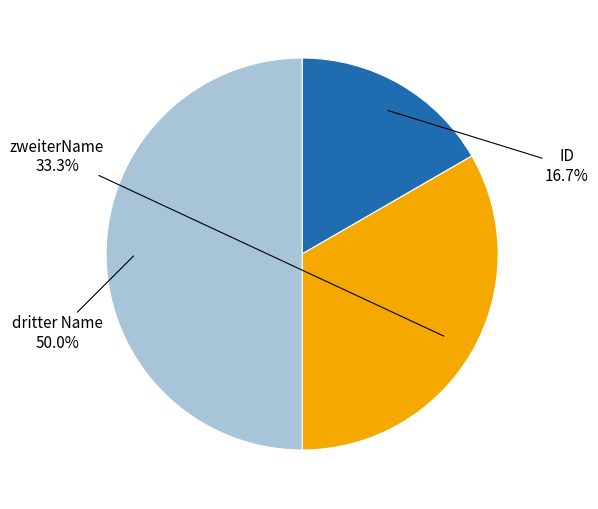

Rank the categories by value from lowest to highest.

ID, zweiterName, dritter Name